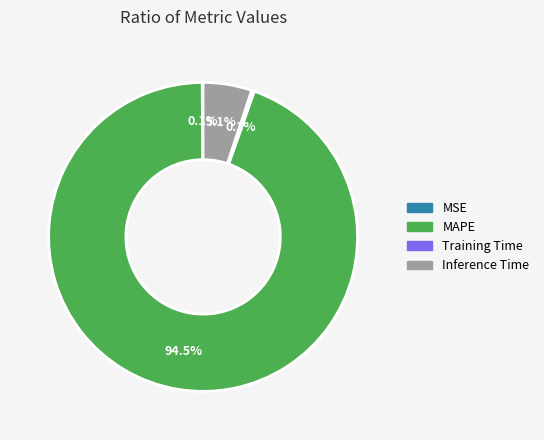

To the nearest percent, what is the average slice percentage?

25%